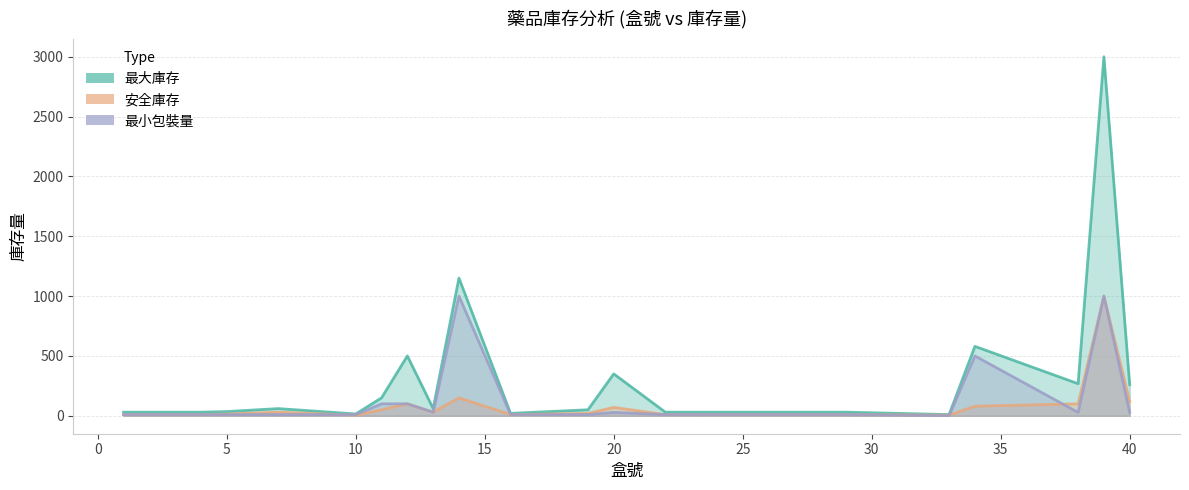

True or false: 最大庫存 and 安全庫存 cross at least once.

False